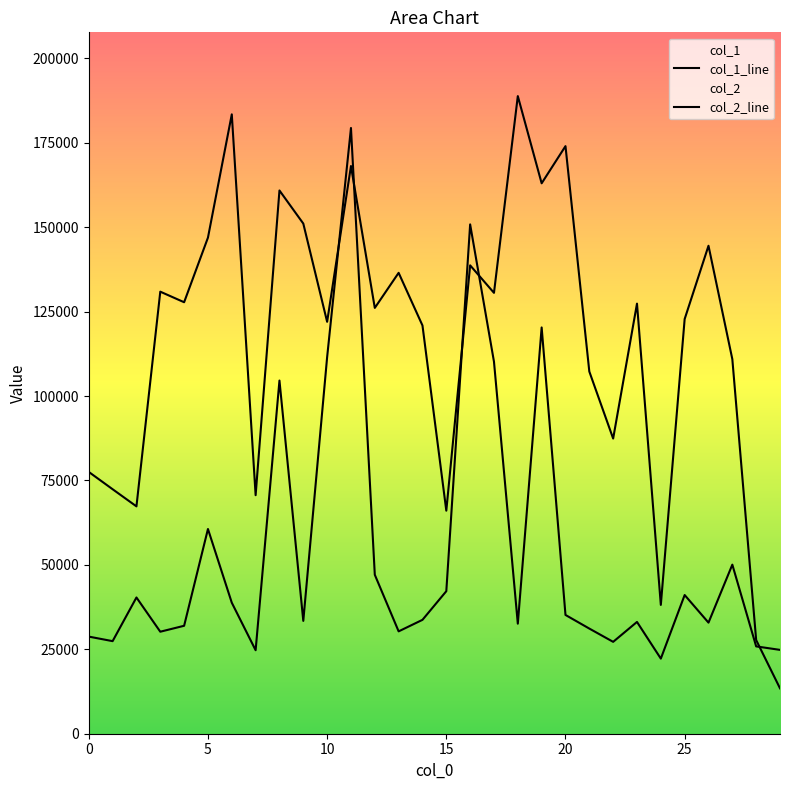

The col_1 series shows 15311.3 at 13. True or false?

False